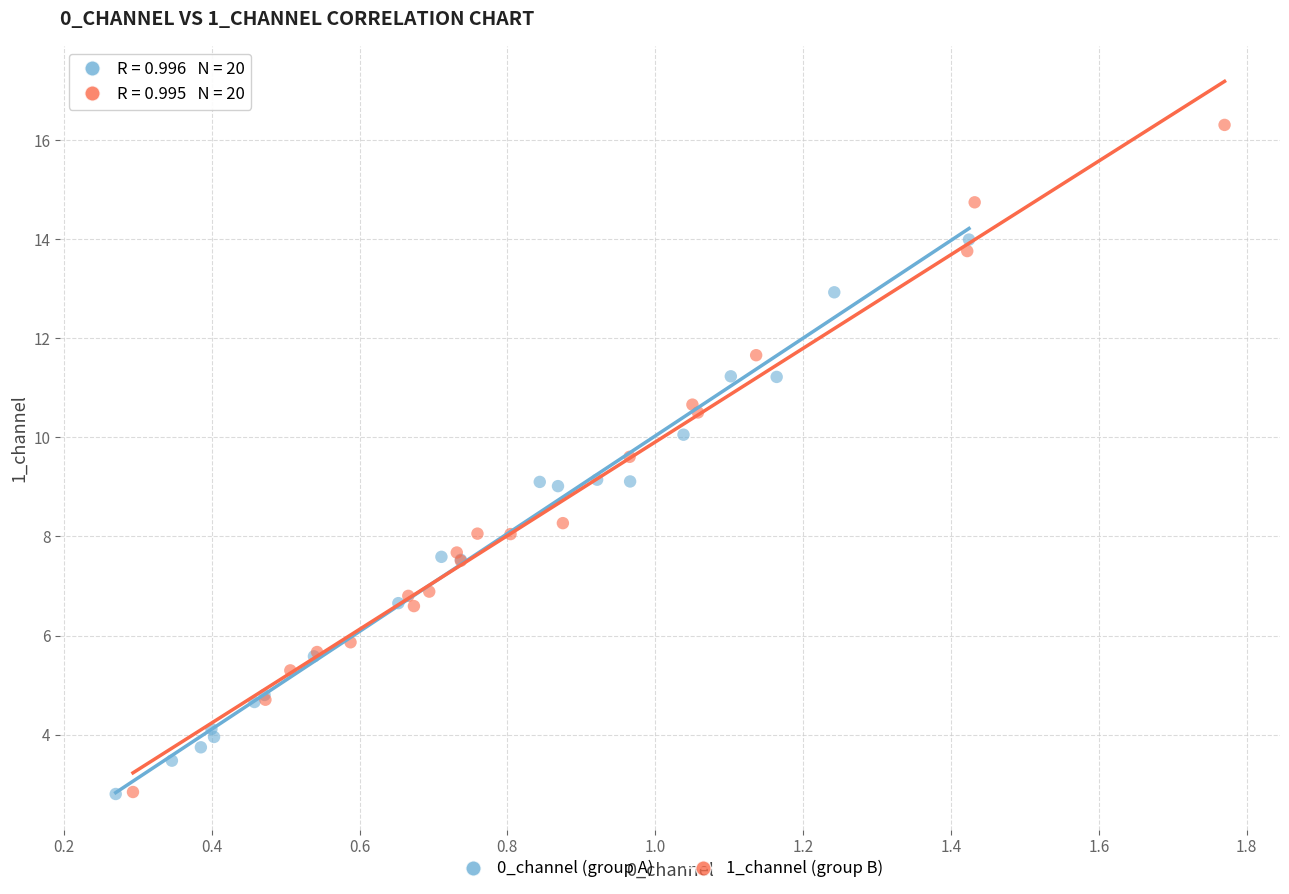

Which series has the largest Y range (max minus min)?

1_channel (group B)